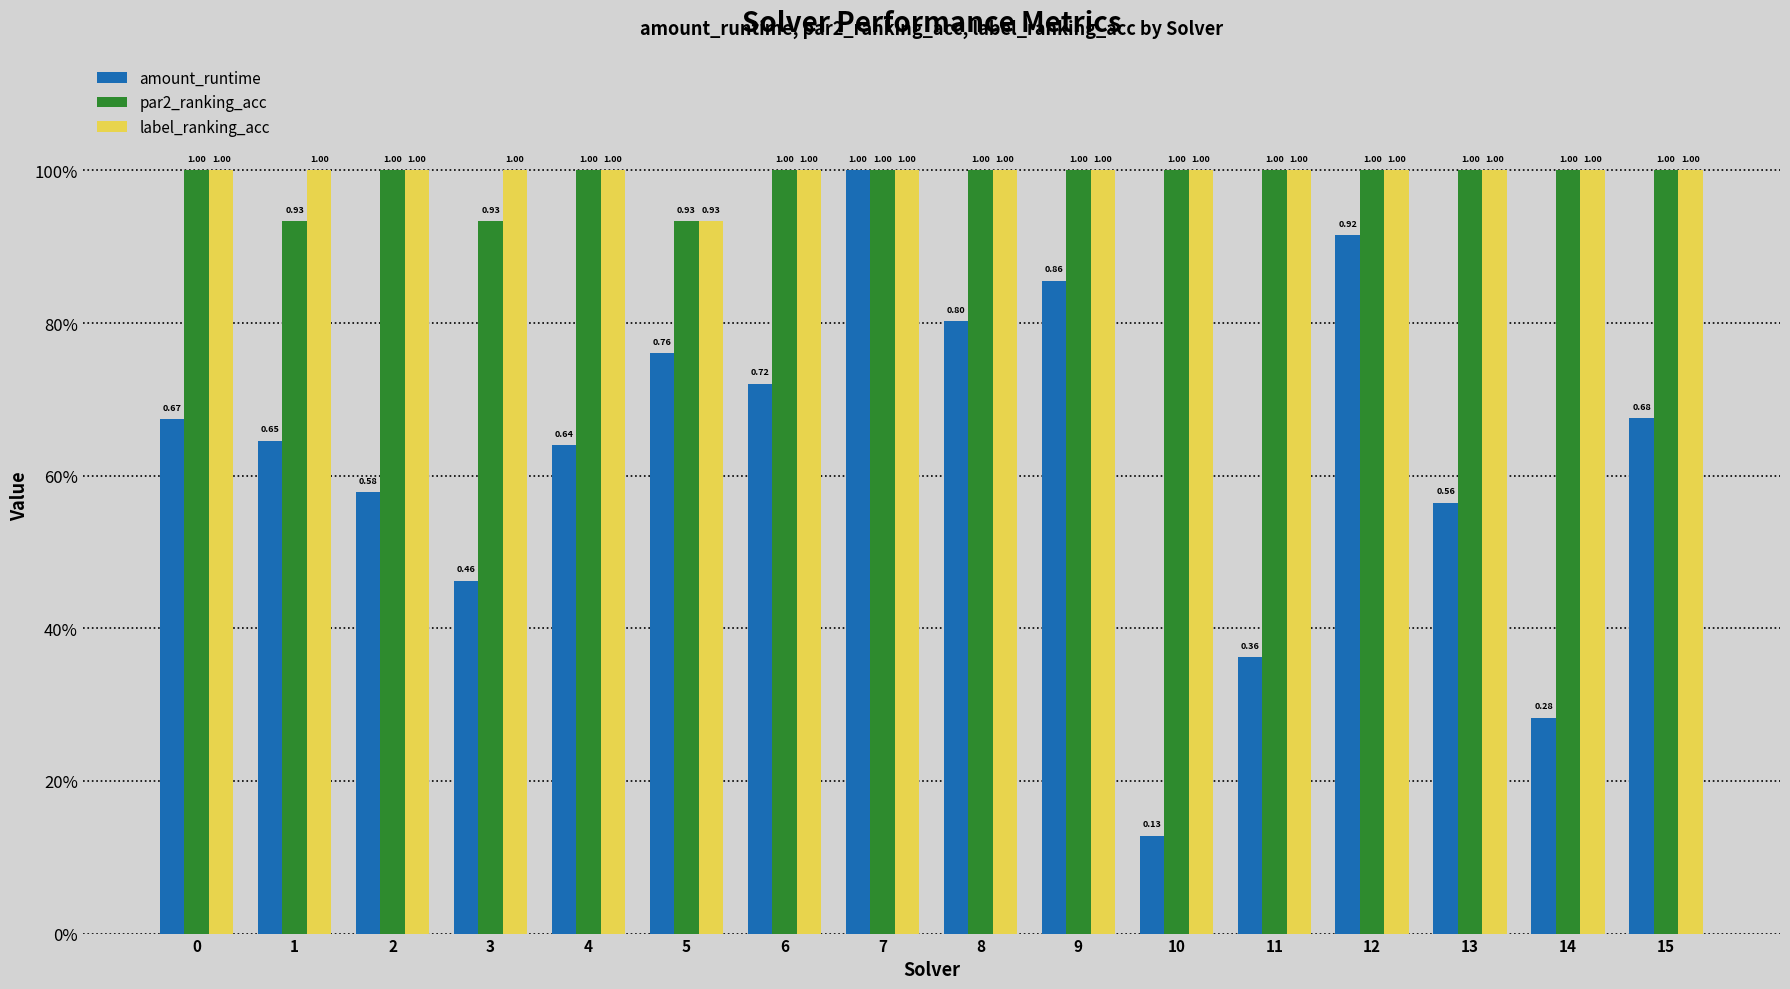

What is the spread (max minus min) of values at 5?

0.2